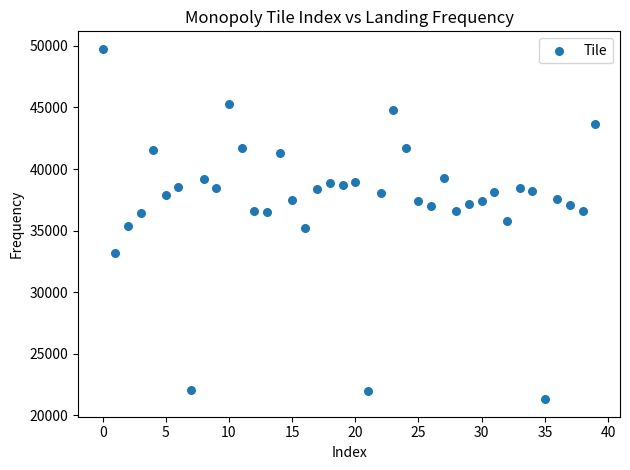

What is the range of Y values (max minus min)?

28454